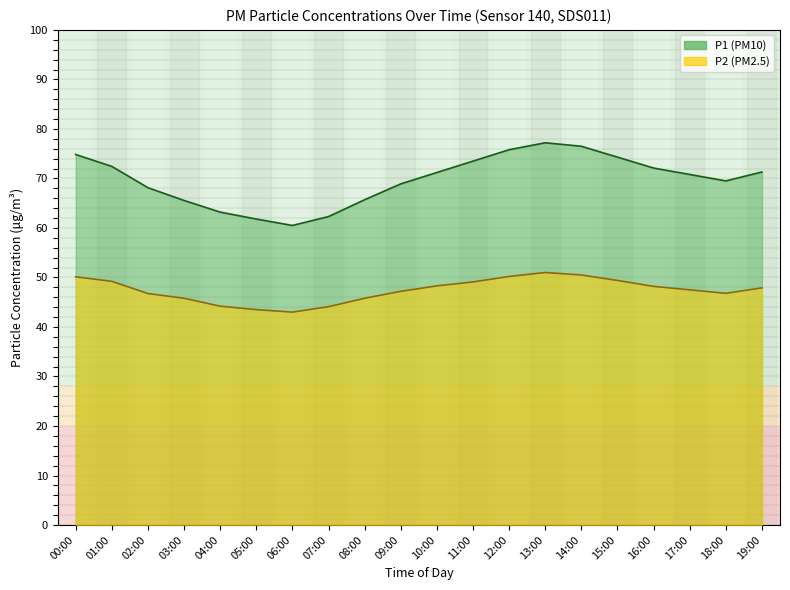

True or false: P1 has more than 0 interior local peaks.

True